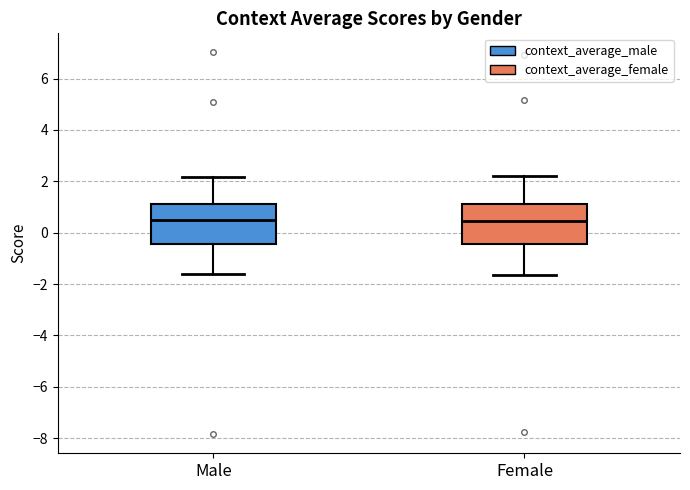

Reading left to right, read every box against the y-axis: the position of its median line, the range the box covers, and the ends of its whiskers. The values are not printed on the chart, so give them approximately, as read against the axis.

Male: median 0.4, box -0.4 to 1.2, whiskers -1.6 to 2.2
Female: median 0.4, box -0.4 to 1.2, whiskers -1.6 to 2.2